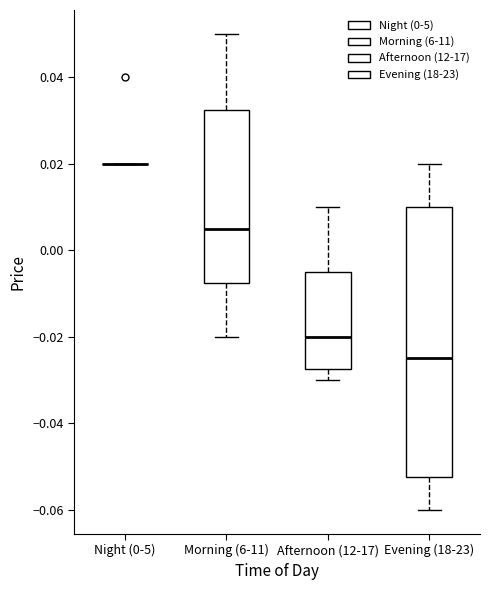

Which box is the tallest, from its lower edge to its upper edge?

Evening (18-23)